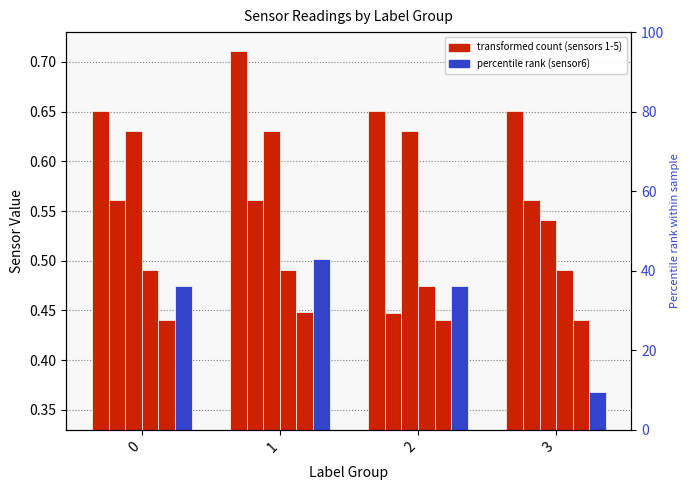

Read the sensor5 value at 1.

0.4